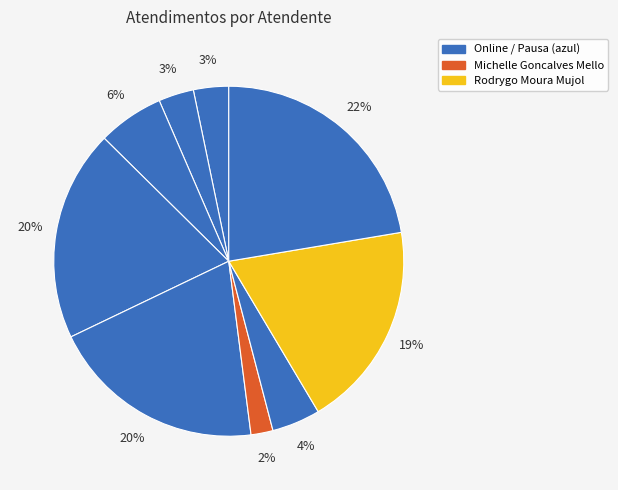

Is there a majority slice in this chart?

No